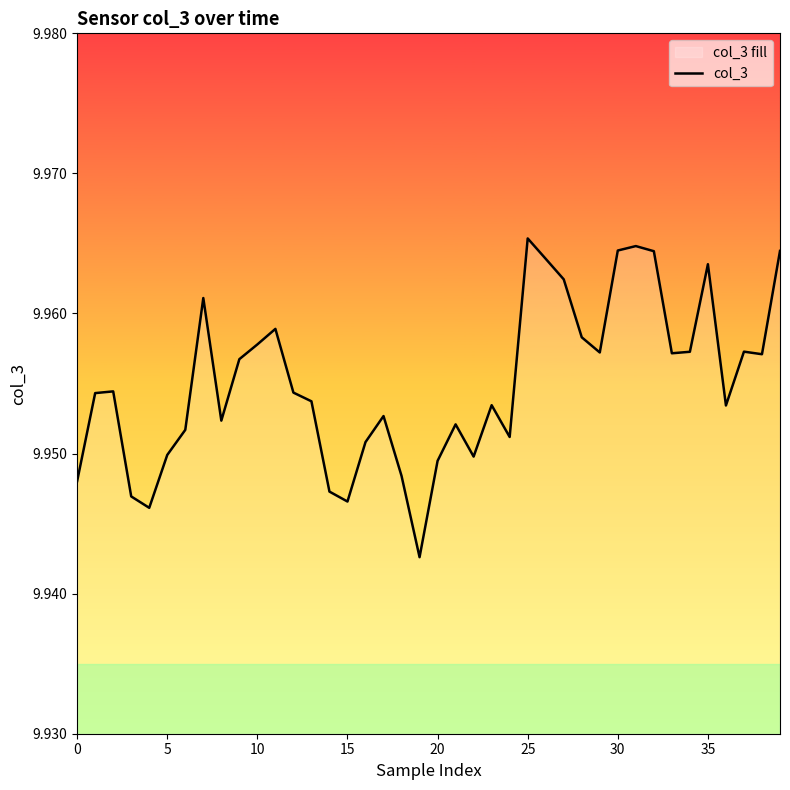

True or false: the data shows 10.0 at 39.

True